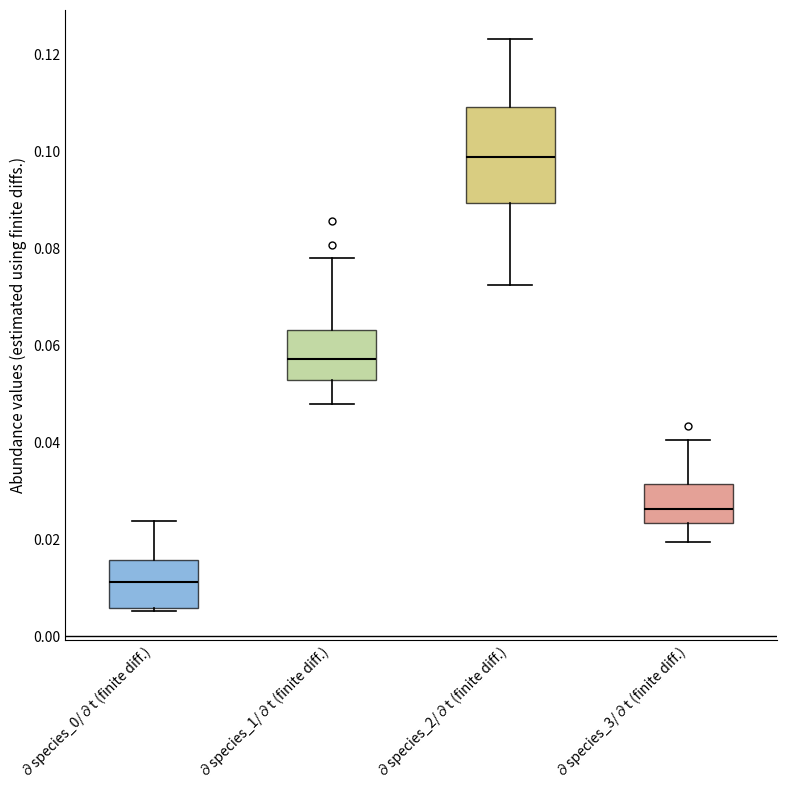

Reading left to right, transcribe this box plot: for each box, give where its median line is, the range the box spans, and where its two whiskers end, as read against the y-axis. The values are not printed on the chart, so give them approximately, as read against the axis.

∂species_0/∂t (finite diff.): median 0.012, box 0.006 to 0.016, whiskers 0.006 (just below the box's lower edge) to 0.024
∂species_1/∂t (finite diff.): median 0.058, box 0.052 to 0.064, whiskers 0.048 to 0.078
∂species_2/∂t (finite diff.): median 0.098, box 0.090 to 0.110, whiskers 0.072 to 0.124
∂species_3/∂t (finite diff.): median 0.026, box 0.024 to 0.032, whiskers 0.020 to 0.040